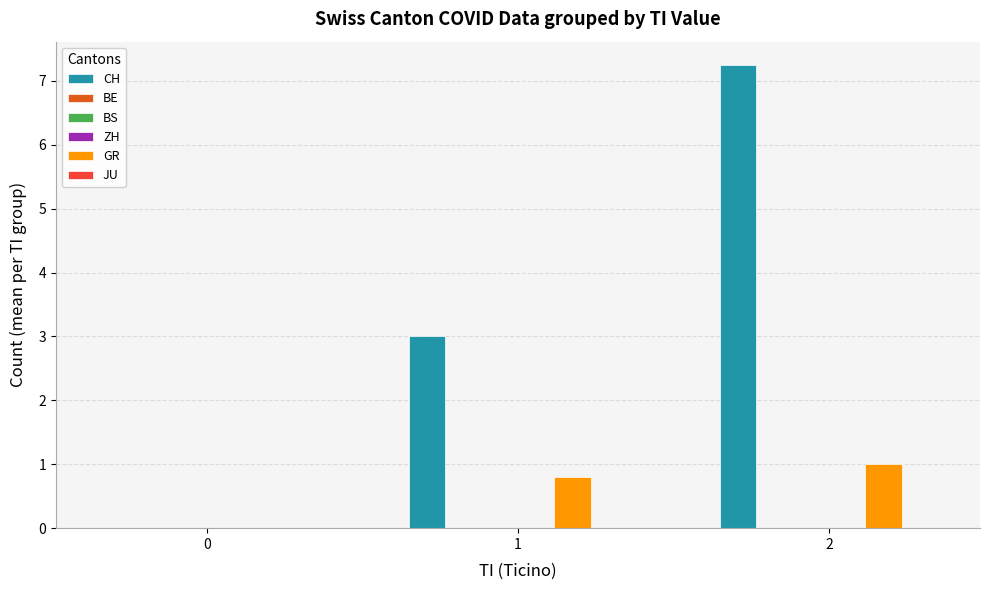

Between 0 and 1, which series saw the biggest shift?

CH